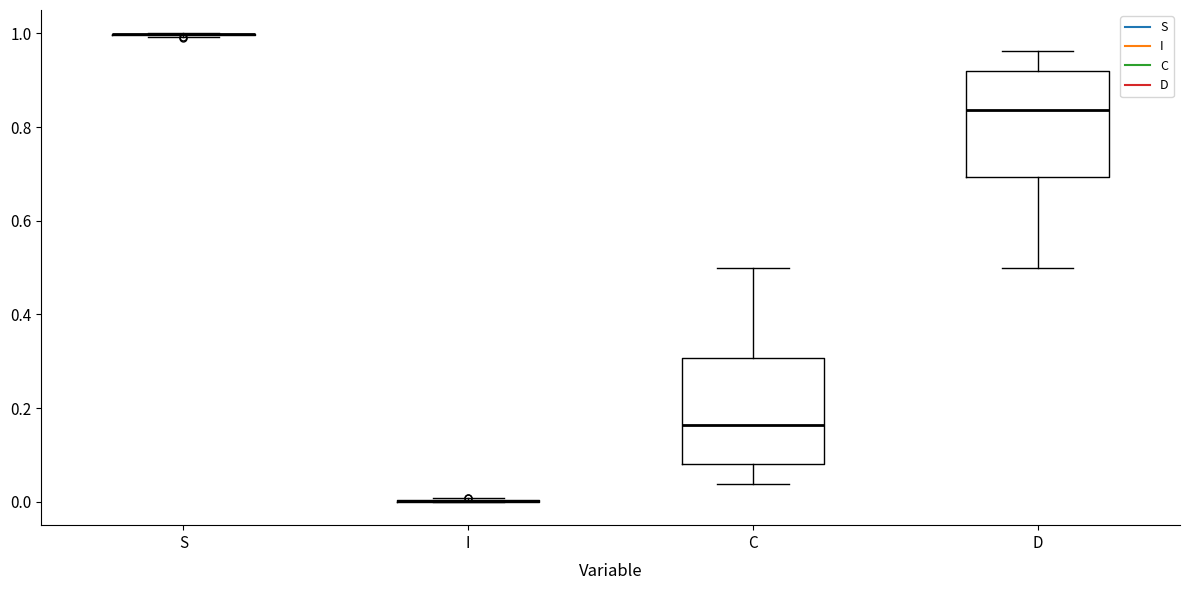

Reading left to right, read every box against the y-axis: the position of its median line, the range the box covers, and the ends of its whiskers. The values are not printed on the chart, so give them approximately, as read against the axis.

S: box collapsed to a line at 1.00, whiskers 1.00 to 1.00
I: box collapsed to a line at 0.00, whiskers 0.00 to 0.00
C: median 0.16, box 0.08 to 0.30, whiskers 0.04 to 0.50
D: median 0.84, box 0.70 to 0.92, whiskers 0.50 to 0.96